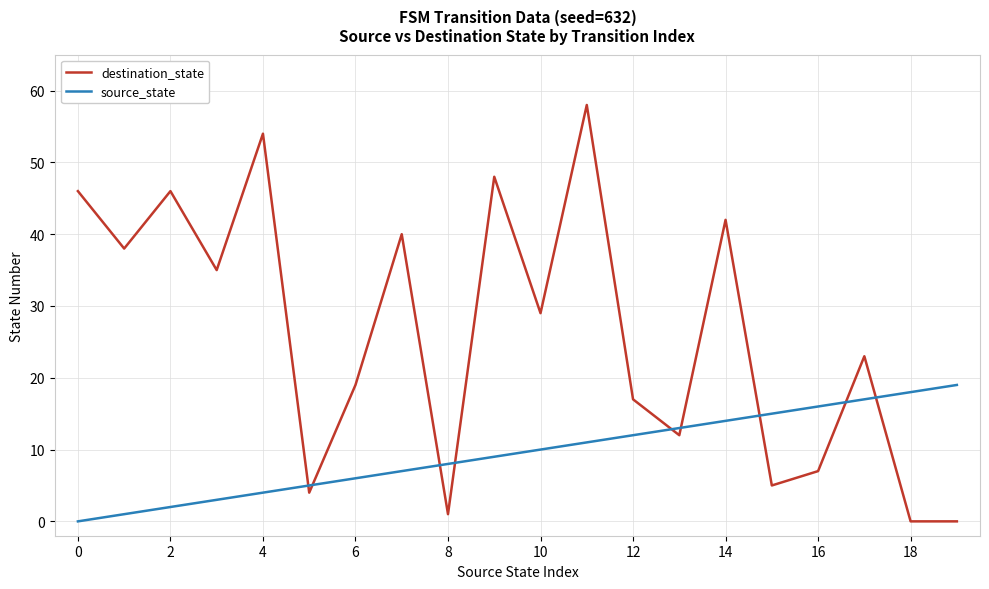

What is the difference between the maximum and minimum values in the destination_state series?

58